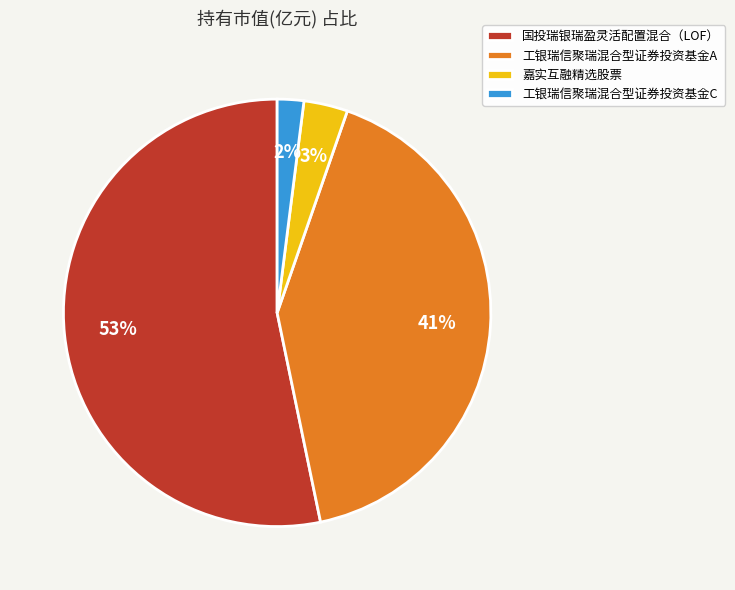

To the nearest percent, what percentage of the pie is 工银瑞信聚瑞混合型证券投资基金C?

2%